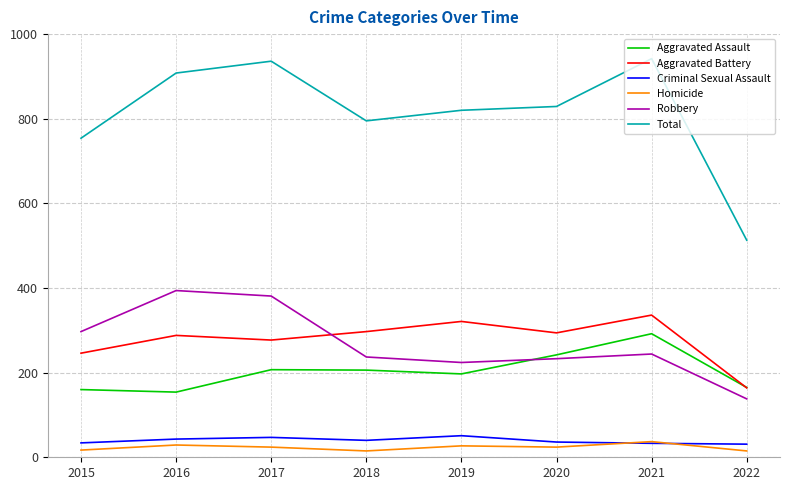

True or false: Aggravated Assault and Robbery intersect in this chart.

True